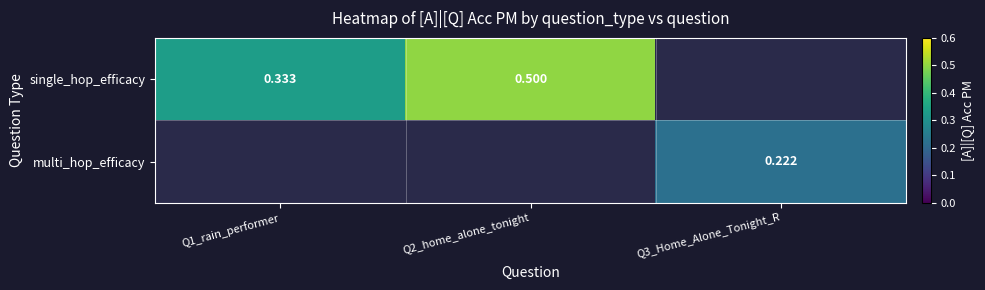

Rank the categories by multi_hop_efficacy value from lowest to highest.

Q1_rain_performer, Q2_home_alone_tonight, Q3_Home_Alone_Tonight_R